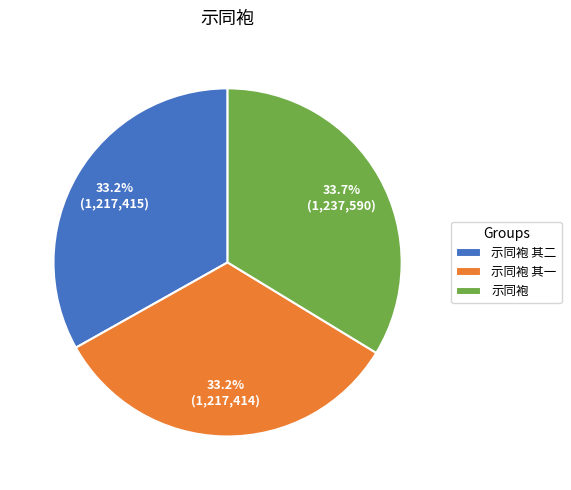

Is there any slice that represents more than half of the pie?

No